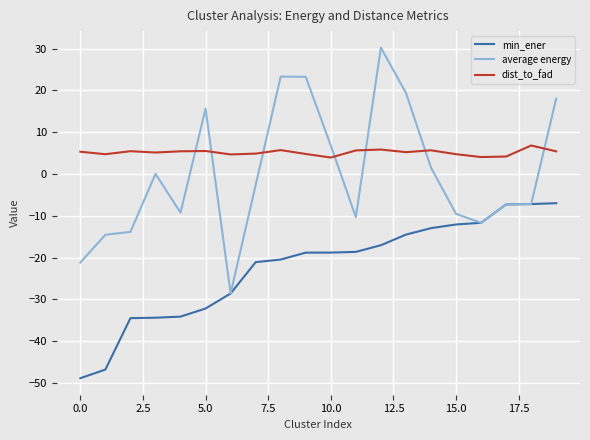

Which series has the largest range (max minus min)?

average energy